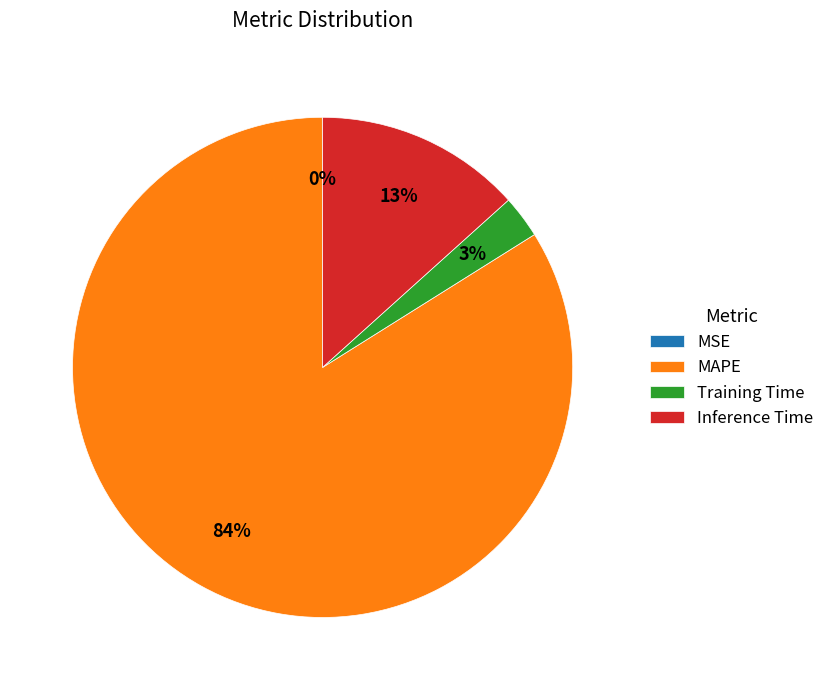

Does MAPE account for over 50% of the chart?

Yes